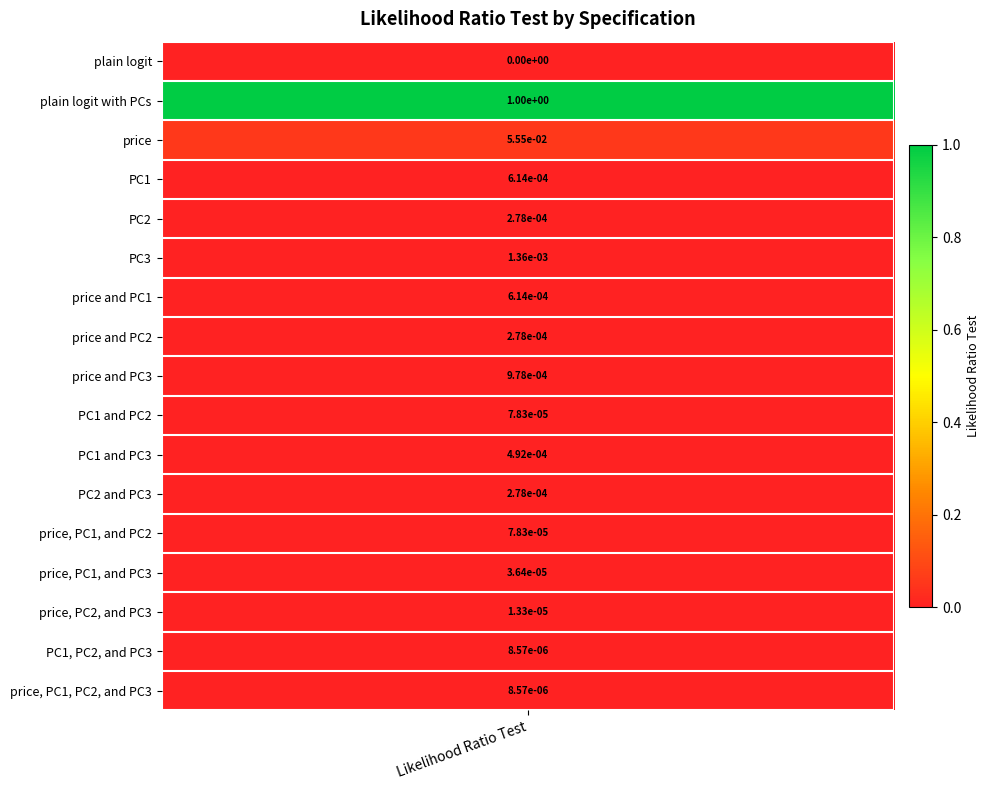

How many values are above zero?

16